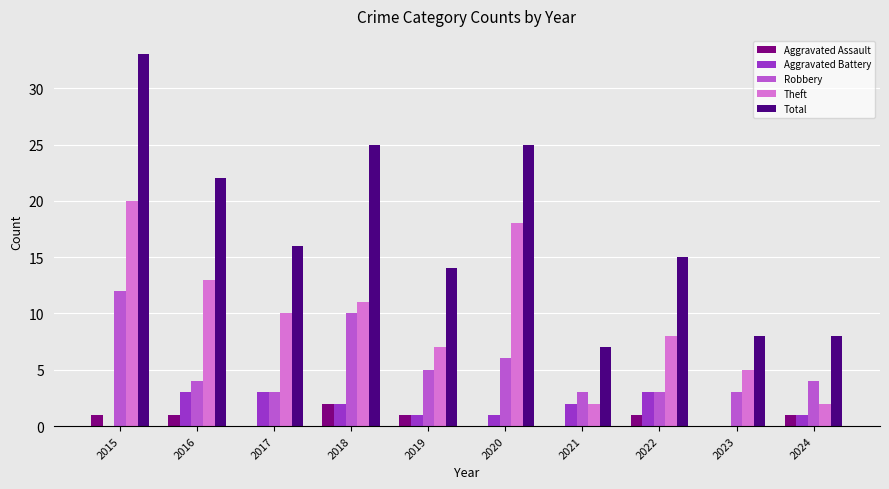

Are the bars horizontal?

No